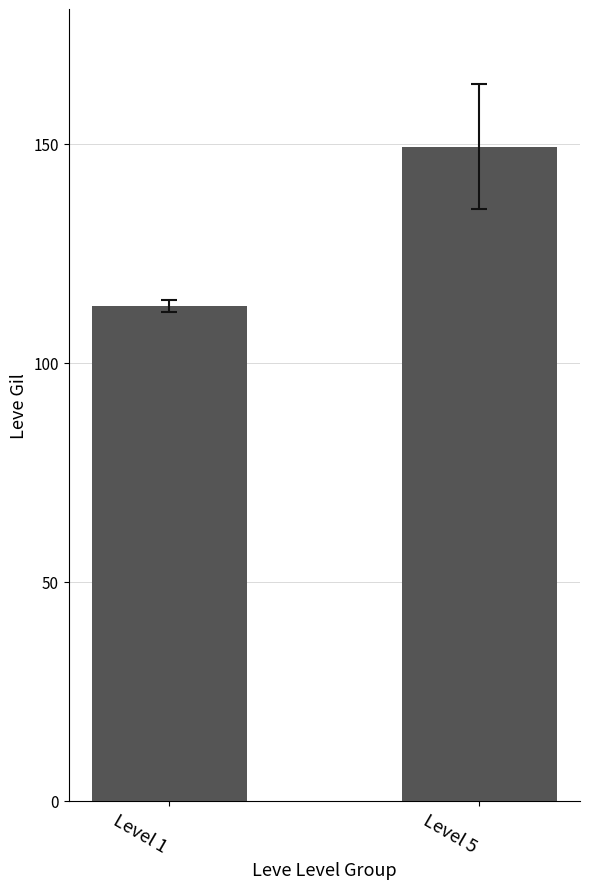

What is the value of the 2nd bar from the left?

149.3